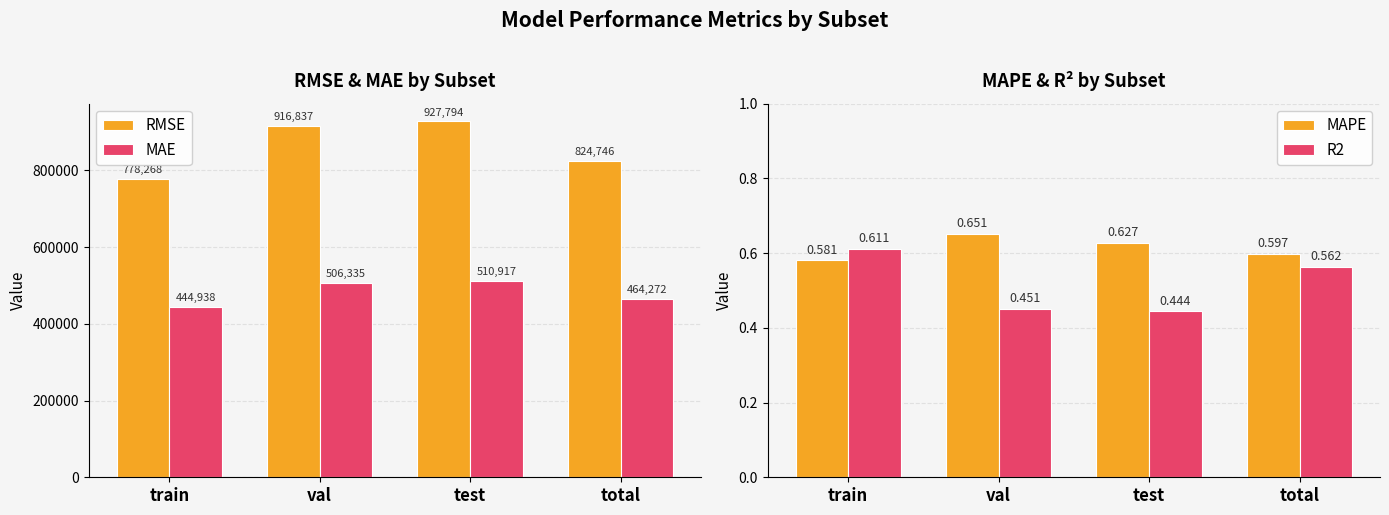

Which has a higher value, train or val?

val